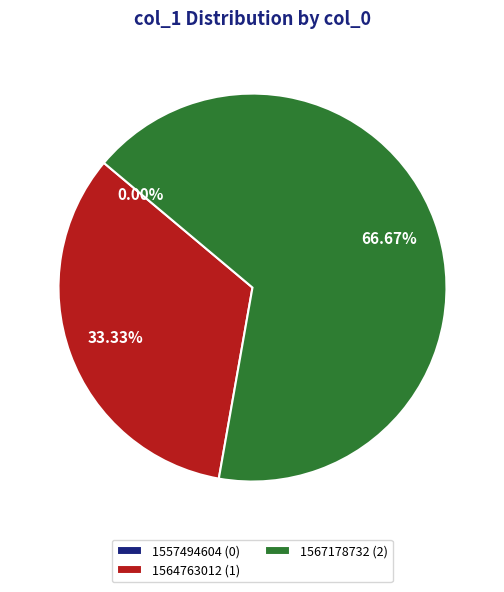

The 1567178732 slice represents 67% of the pie. True or false?

True